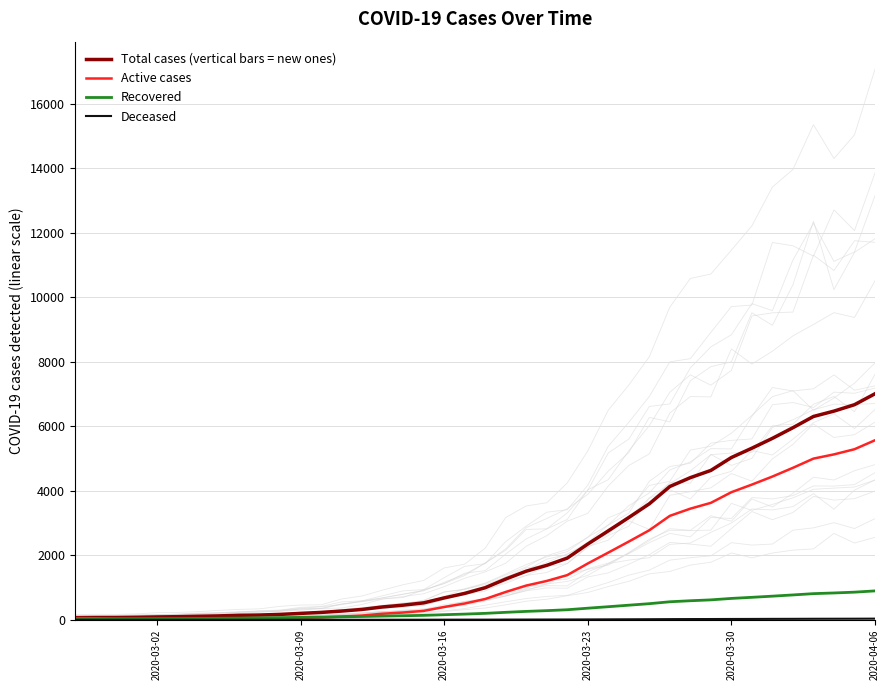

What is the maximum value for Active cases?

5564